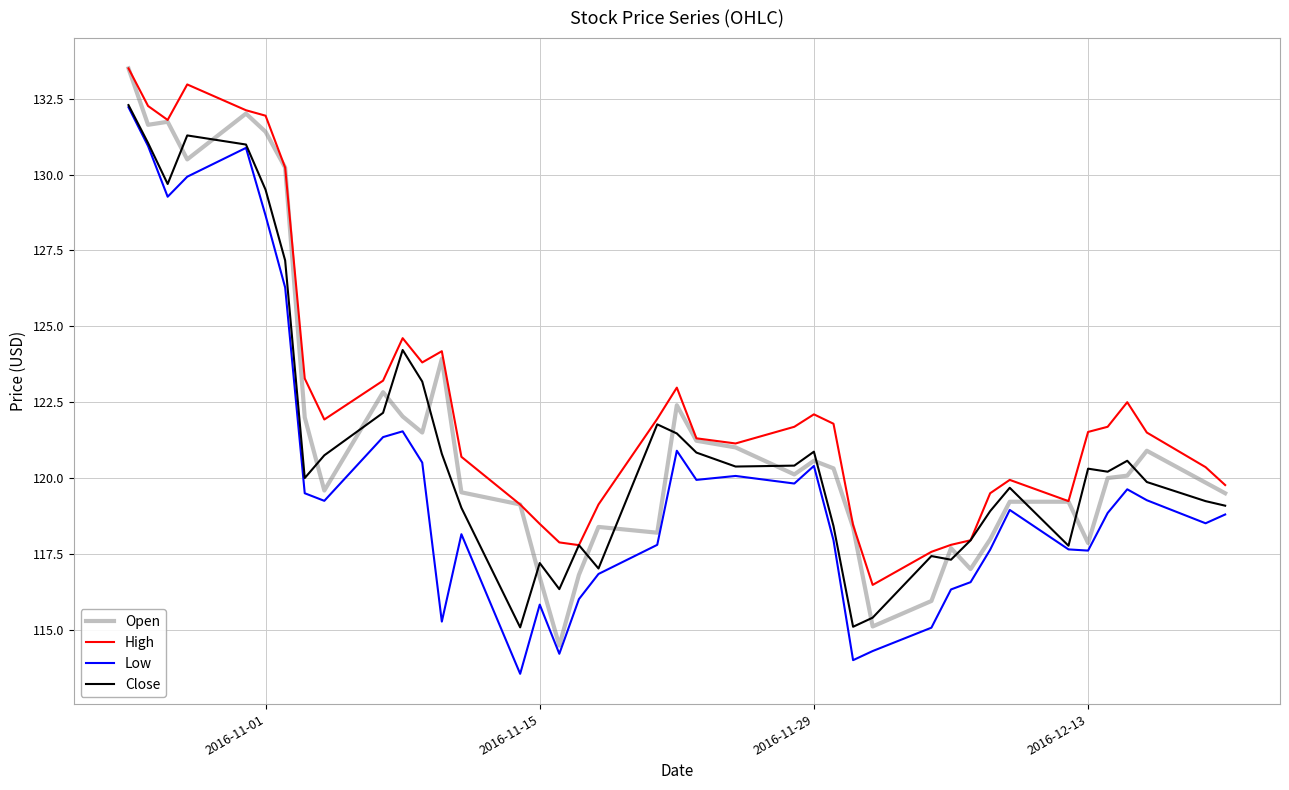

What is the greatest value displayed?

133.5